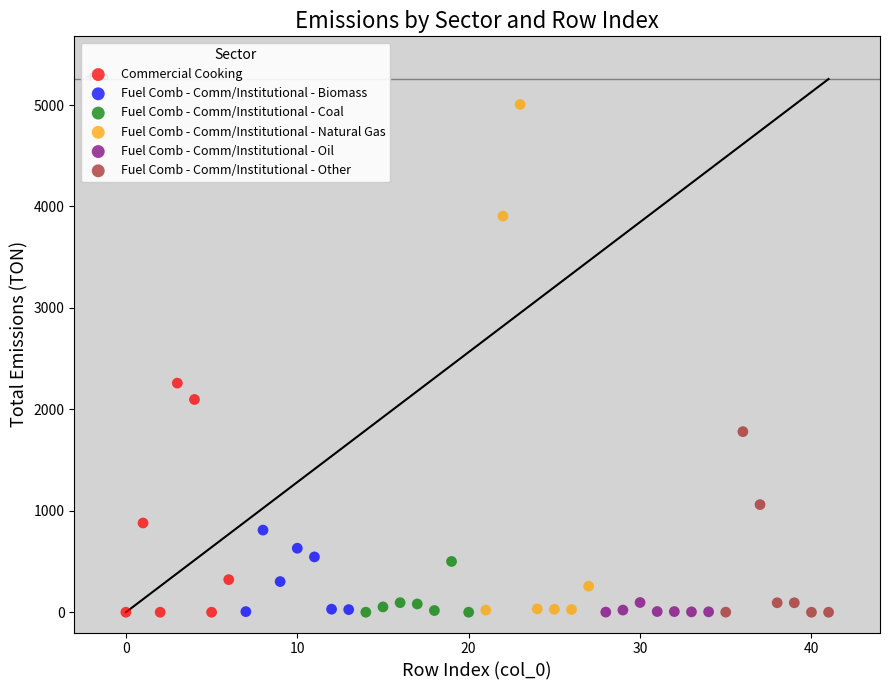

Which series has the largest Y range (max minus min)?

Fuel Comb - Comm/Institutional - Natural Gas